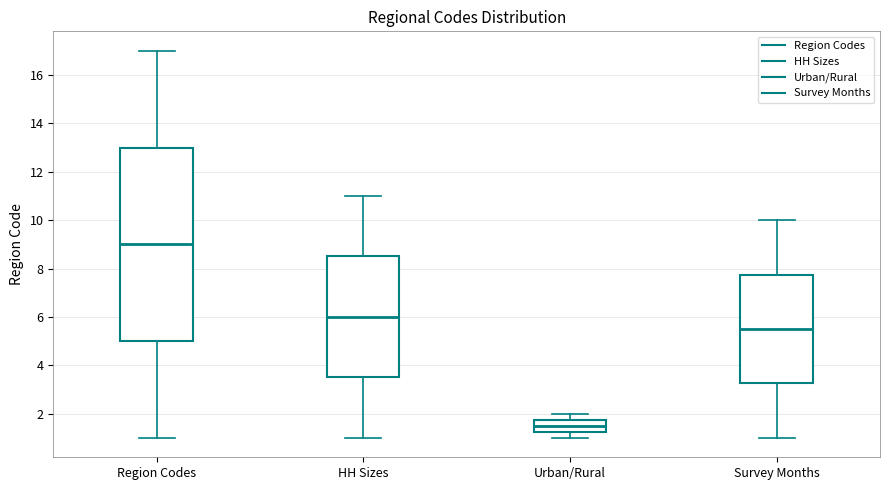

Where does the upper whisker of the box for Region Codes end on the y-axis? The values are not printed on the chart, so give them approximately, as read against the axis.

17.0